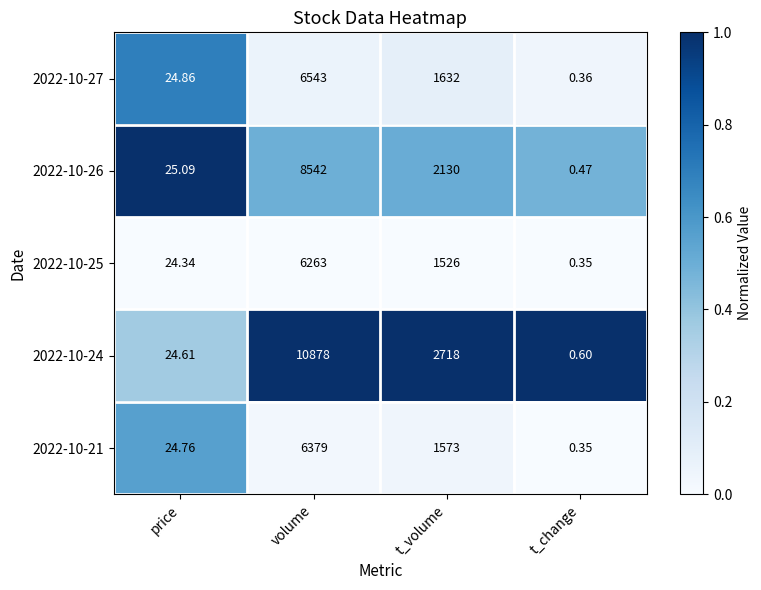

Rank the series by their maximum value, from highest to lowest.

2022-10-24, 2022-10-26, 2022-10-27, 2022-10-21, 2022-10-25